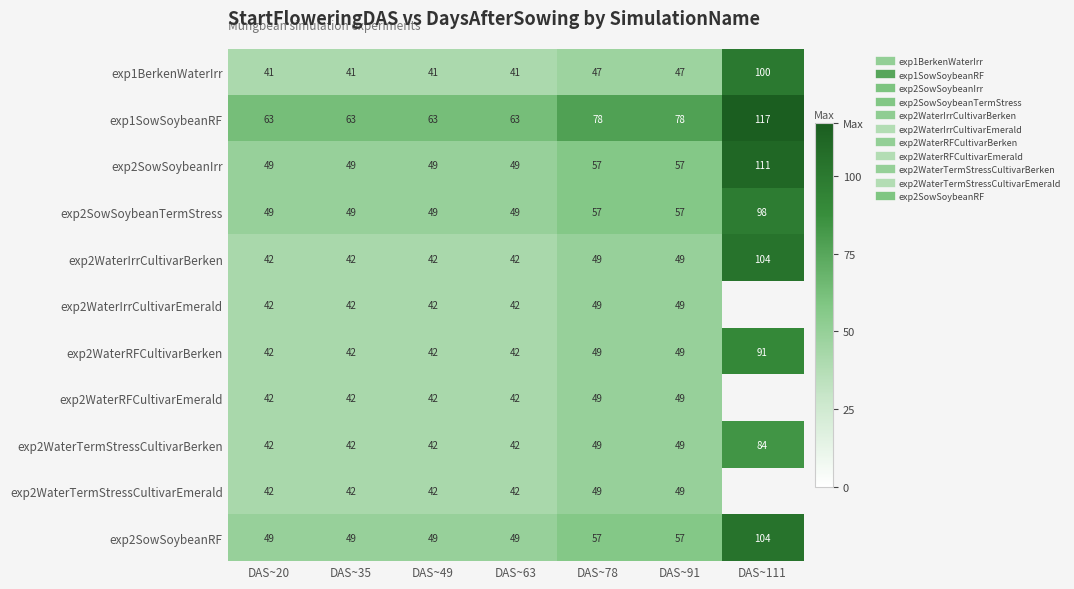

Count the number of data series in this chart.

11